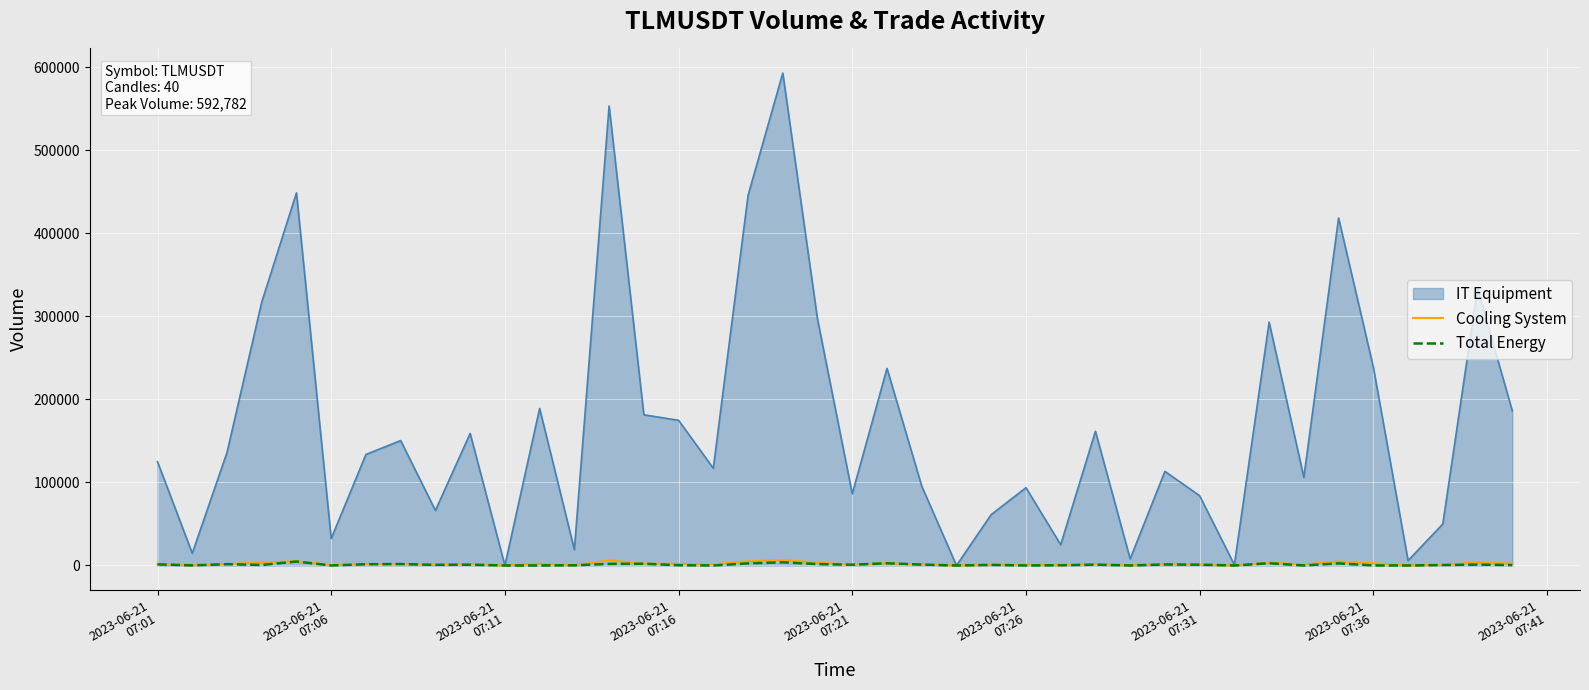

Which series has the largest range (max minus min)?

IT Equipment